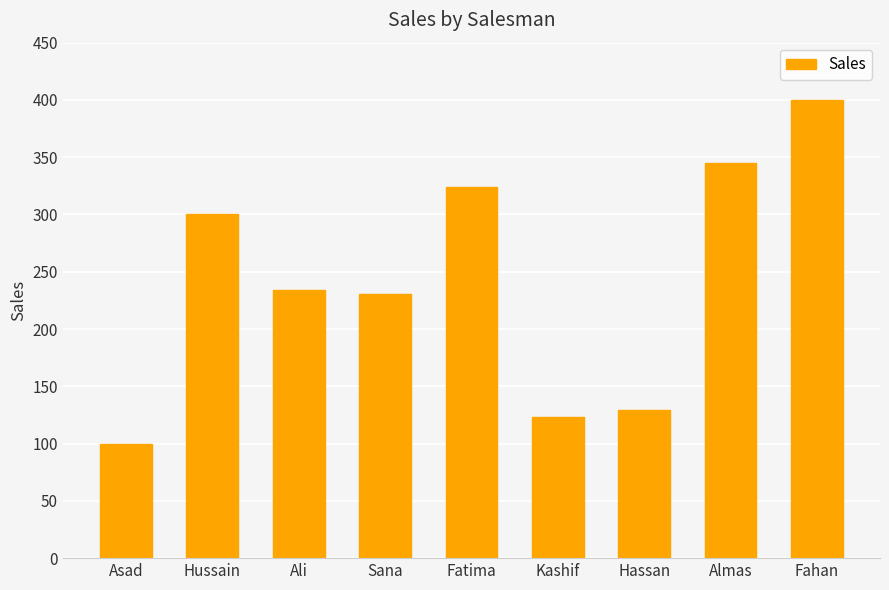

Approximately how many times larger is the value at Almas compared to Kashif?

2.8